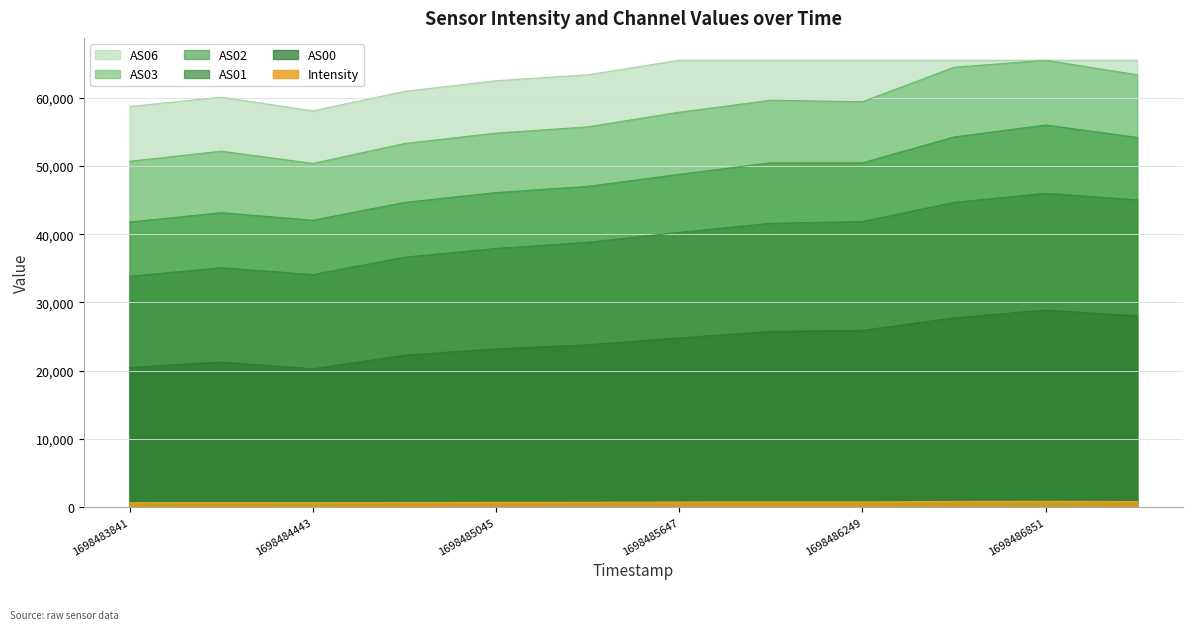

Which series changed the most between 1698485346 and 1698486851?

AS03